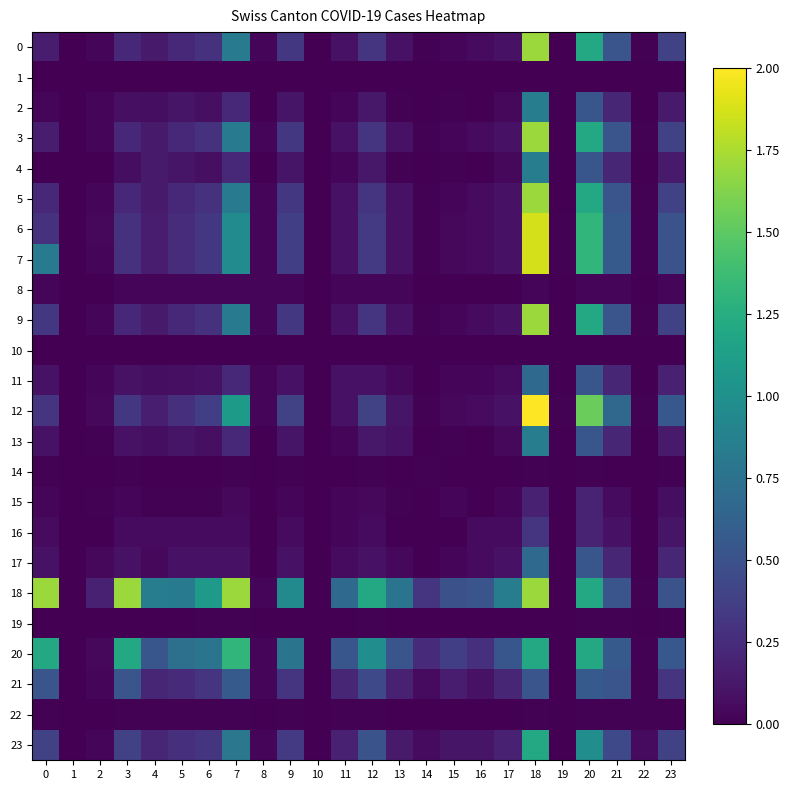

True or false: 6 has a value of 3.3 at 18.

False